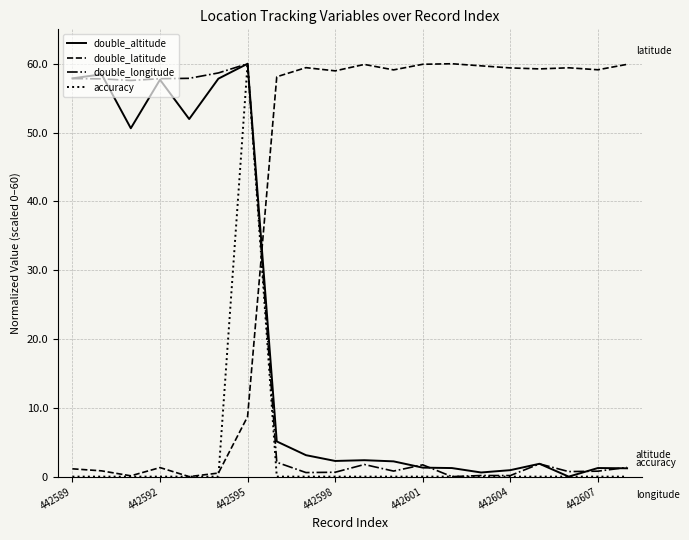

What is the highest value of the double_latitude series?

60.0